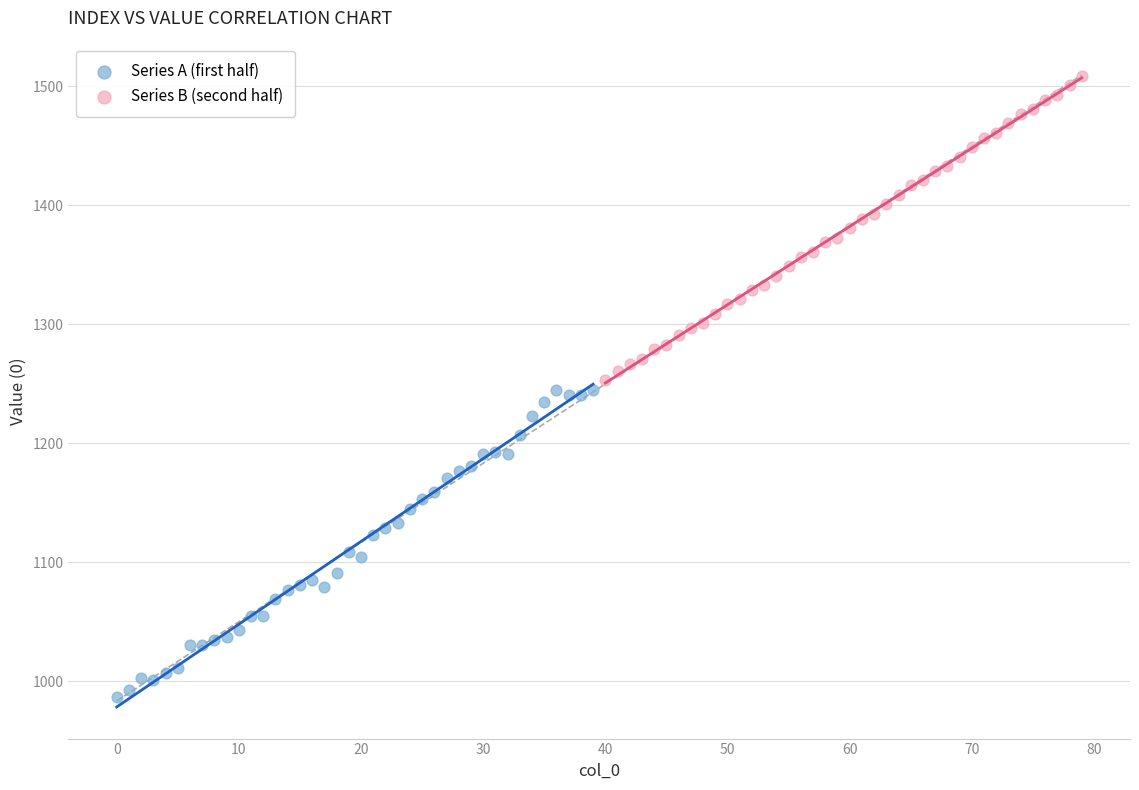

Which series has the widest spread of Y values?

Series A (first half)